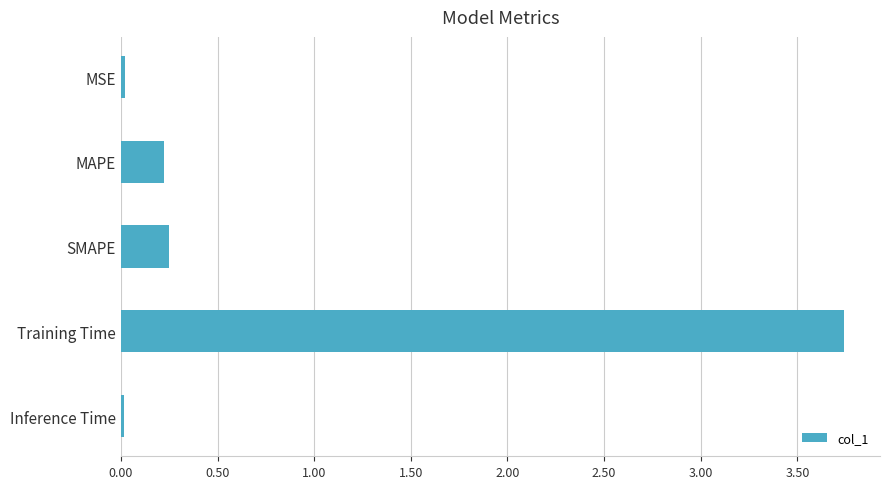

Which category has the highest value across all series?

Training Time